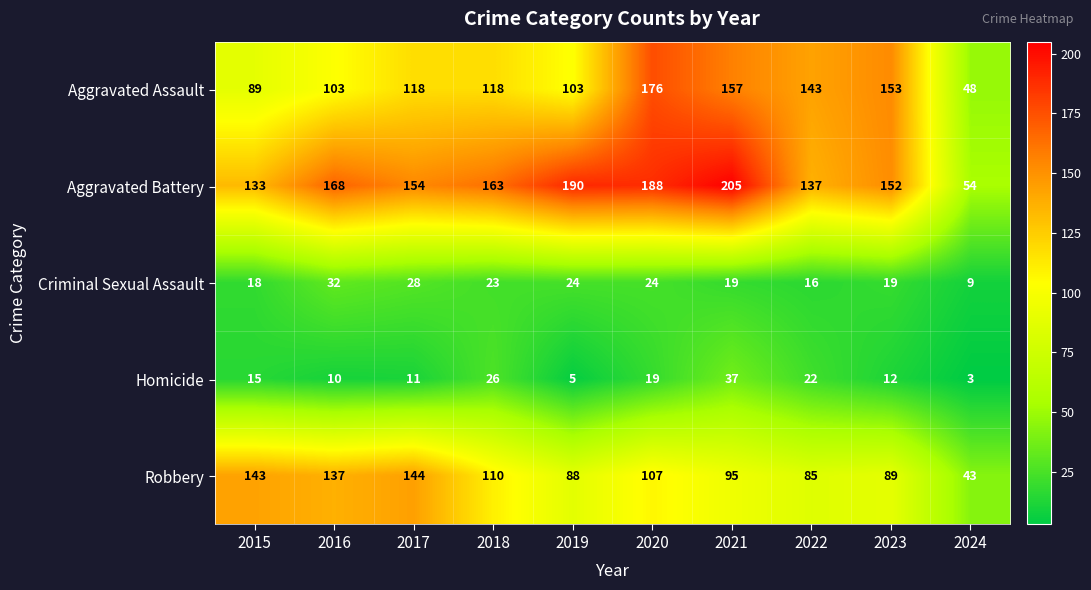

Which category has the lowest value across all series?

2024